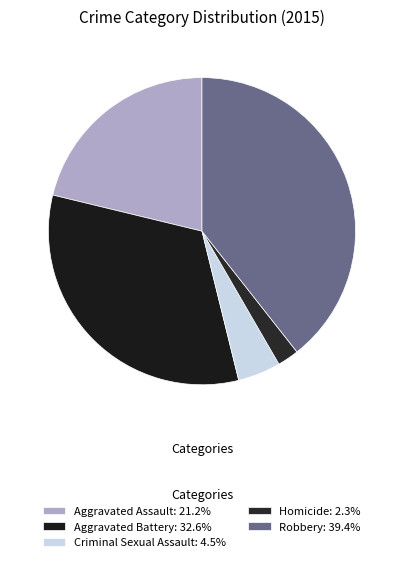

To the nearest percent, what is the average slice percentage?

20%